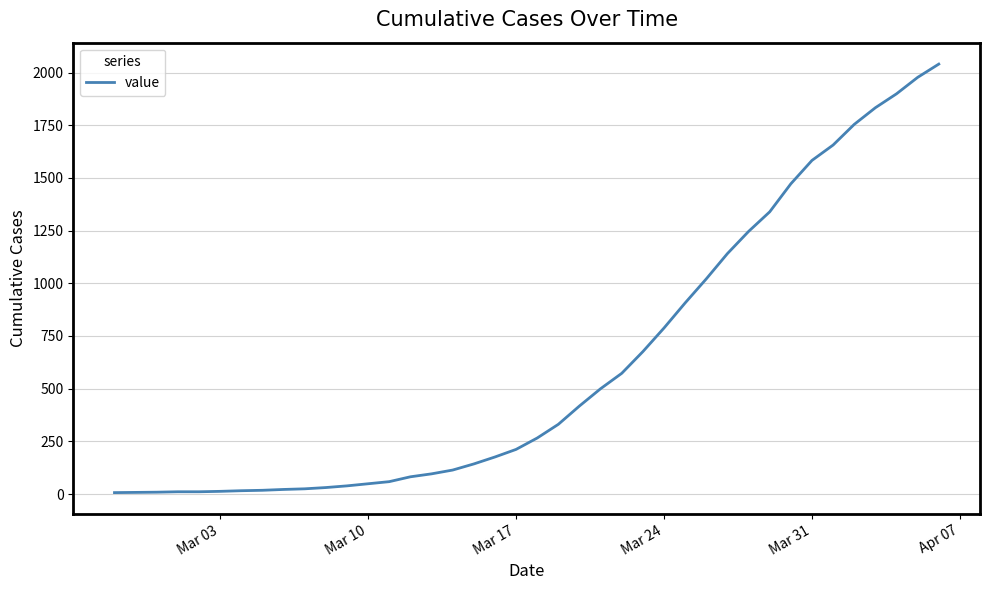

What is the maximum value shown in the chart?

2040